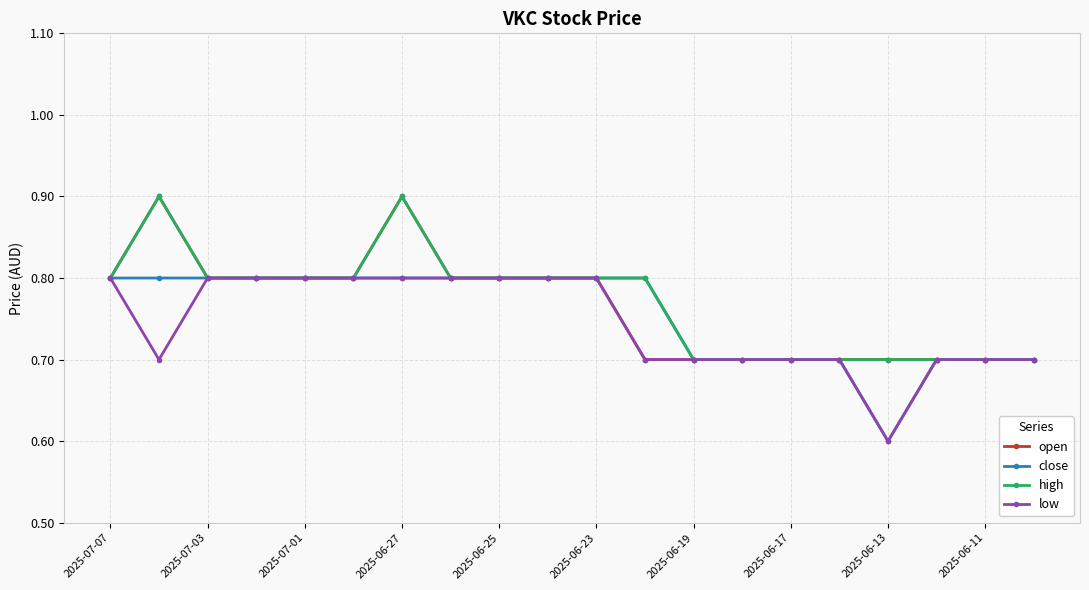

Count the number of categories in the chart.

20